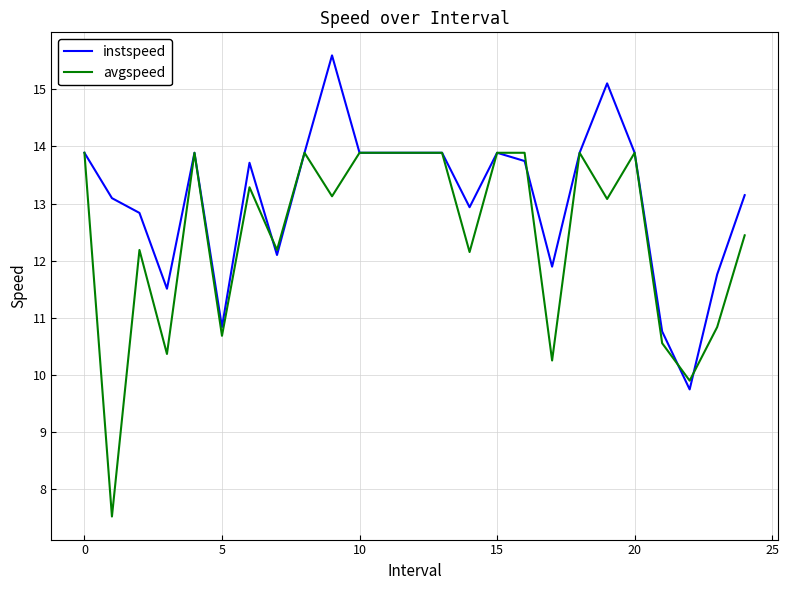

Count the number of categories in the chart.

25